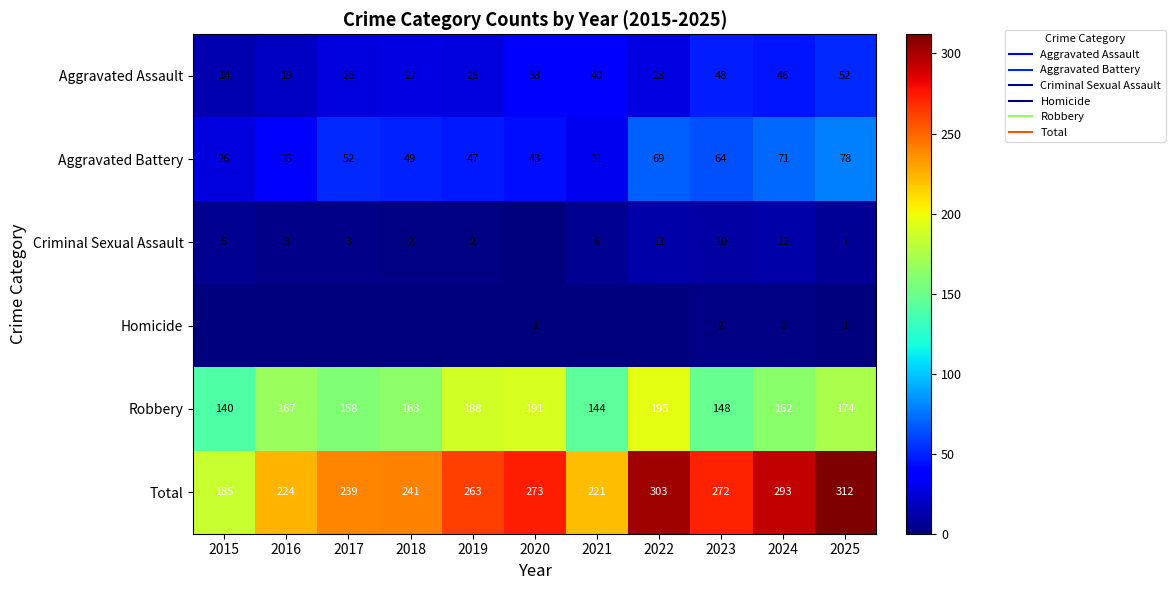

How many values in the Criminal Sexual Assault series are below 5?

5